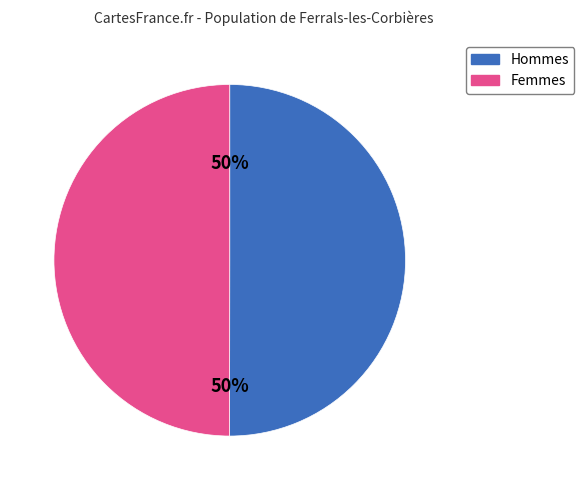

To the nearest percent, what is the average slice percentage?

50%